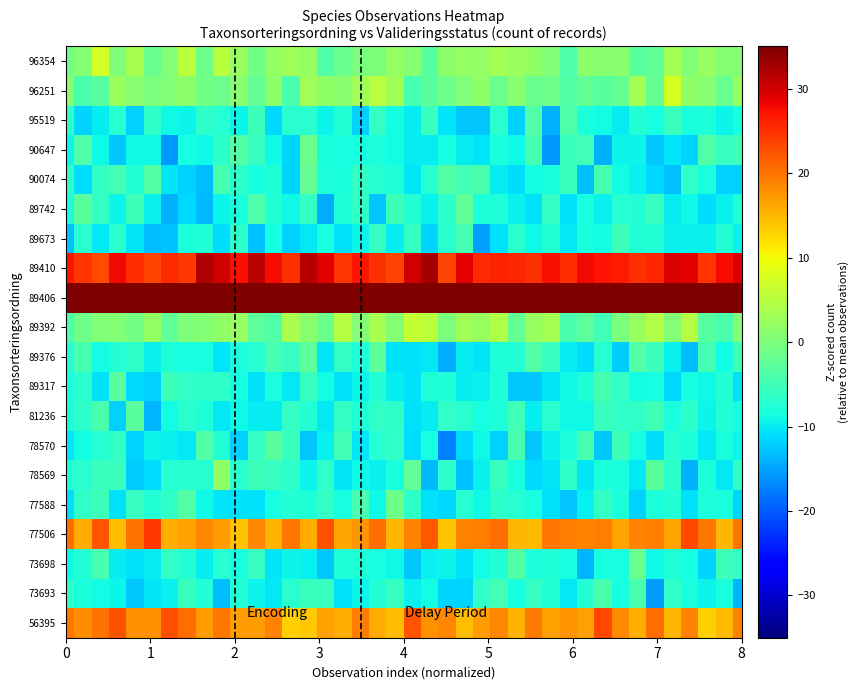

How many distinct data groups are displayed?

20